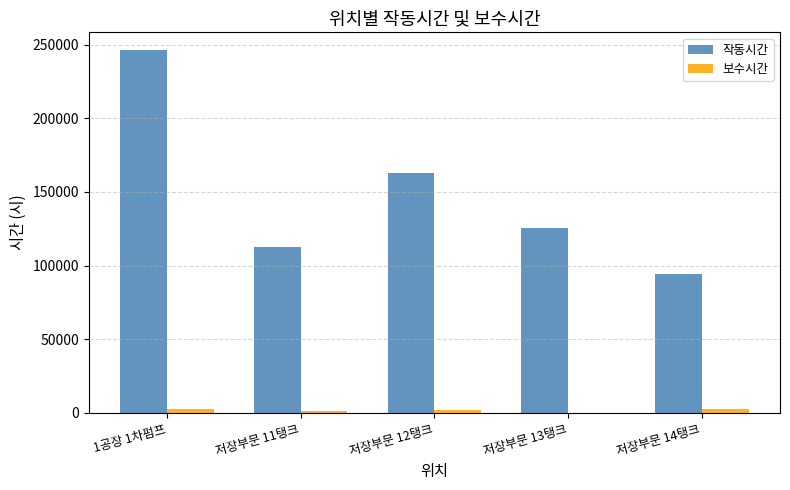

How many categories are shown in the chart?

5